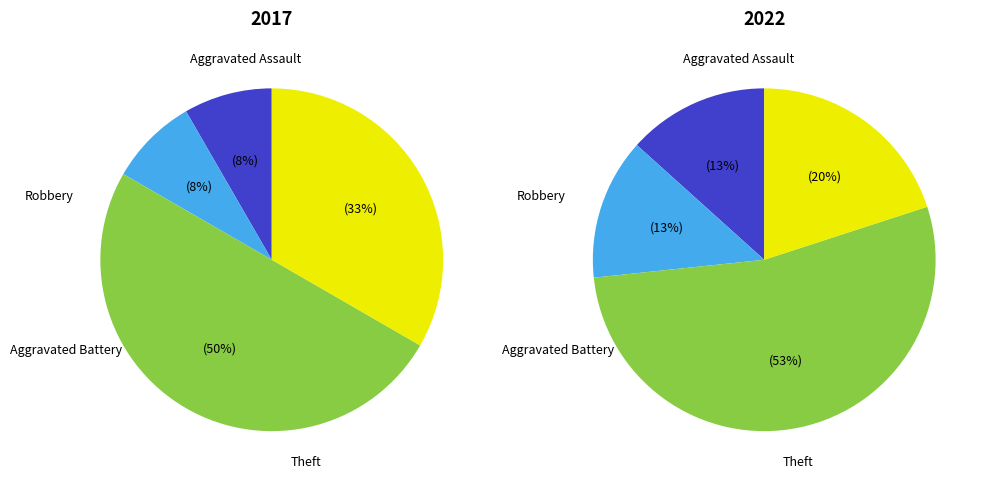

True or false: values_2022 accounts for 1% of the total.

False